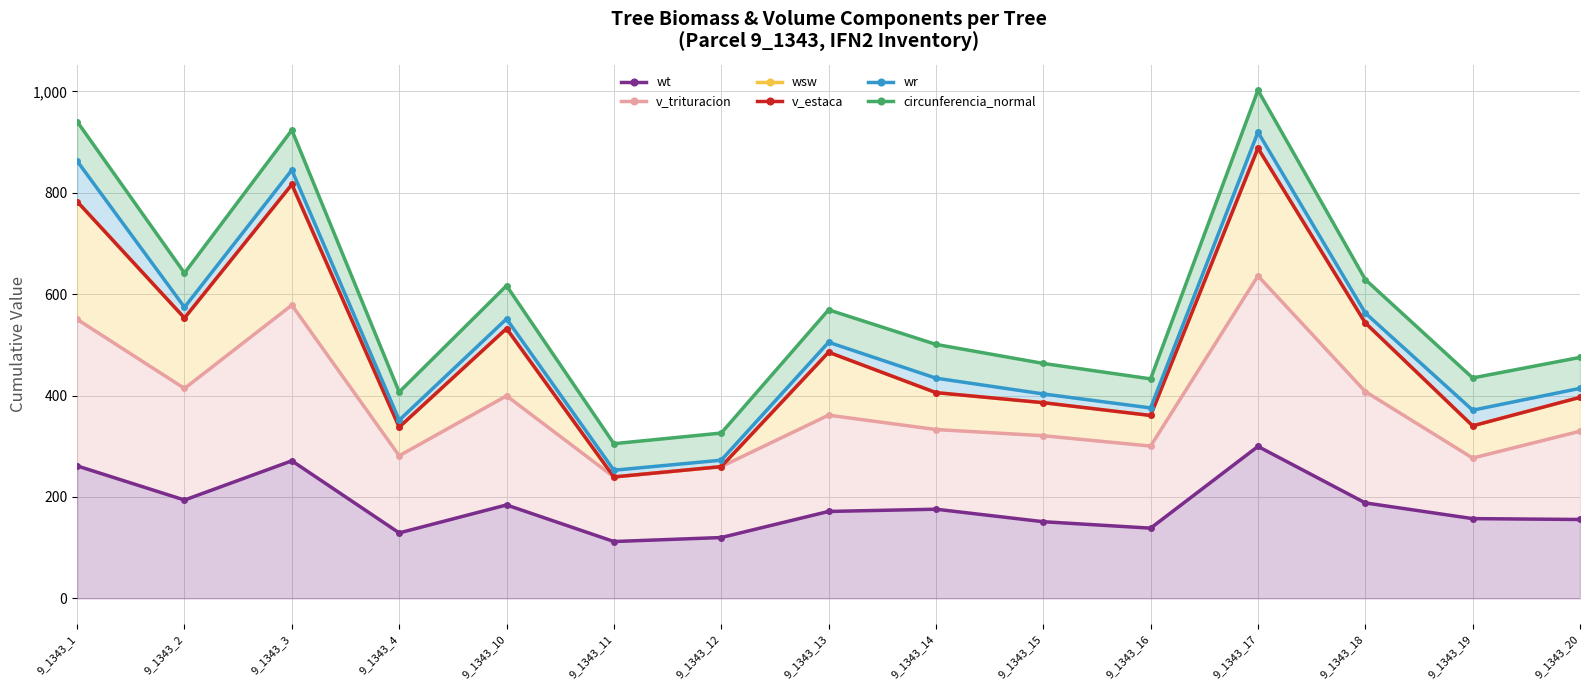

Where is circunferencia_normal nearest to the value 653?

9_1343_2